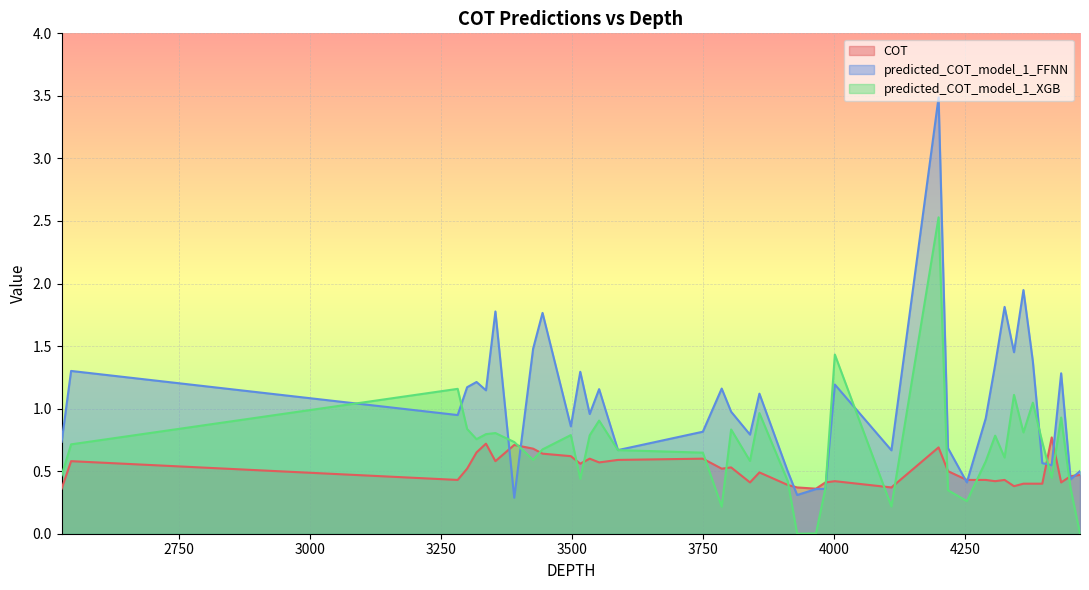

List the labels in order of predicted_COT_model_1_FFNN value, largest first.

4200.0, 4362.0, 4326.0, 3354.0, 3444.0, 3426.0, 4344.0, 4380.0, 4308.0, 2544.0, 3516.0, 4434.0, 3318.0, 4002.0, 3300.0, 3786.0, 3552.0, 3336.0, 3858.0, 3804.0, 3534.0, 3282.0, 4290.0, 3498.0, 3750.0, 3840.0, 2526.0, 4218.0, 3588.0, 4110.0, 4398.0, 4416.0, 4470.0, 3912.0, 4452.0, 4254.0, 3984.0, 3966.0, 3930.0, 3390.0